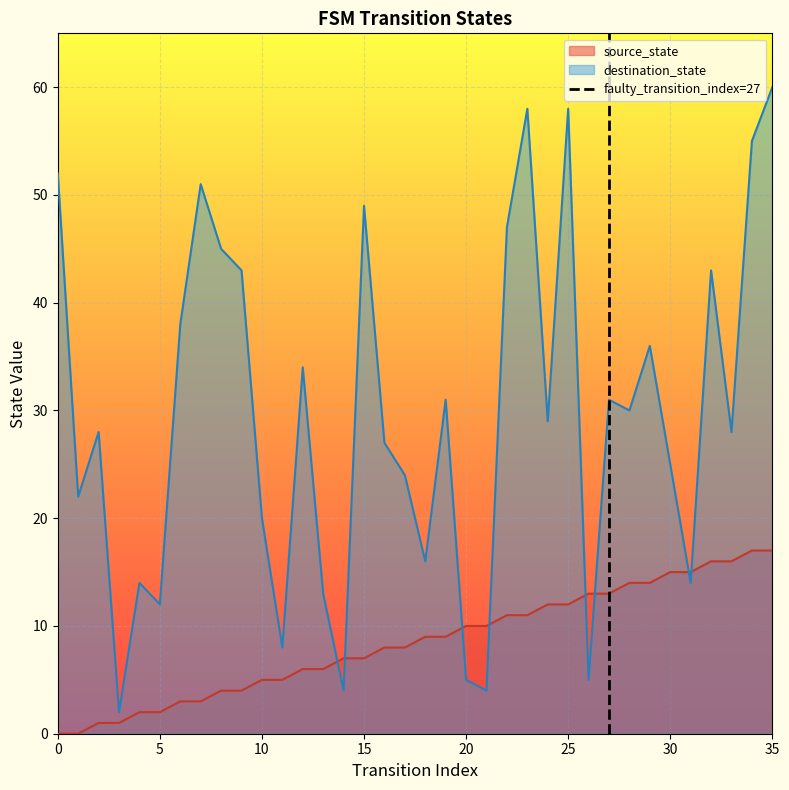

What is the maximum value for source_state?

17